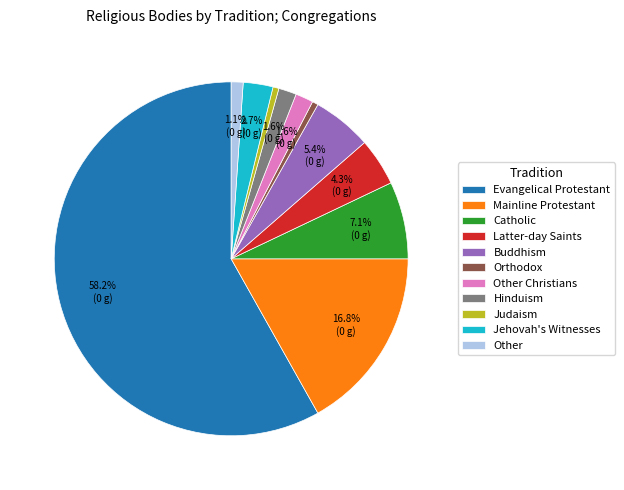

Does Other represent more than half of the total?

No